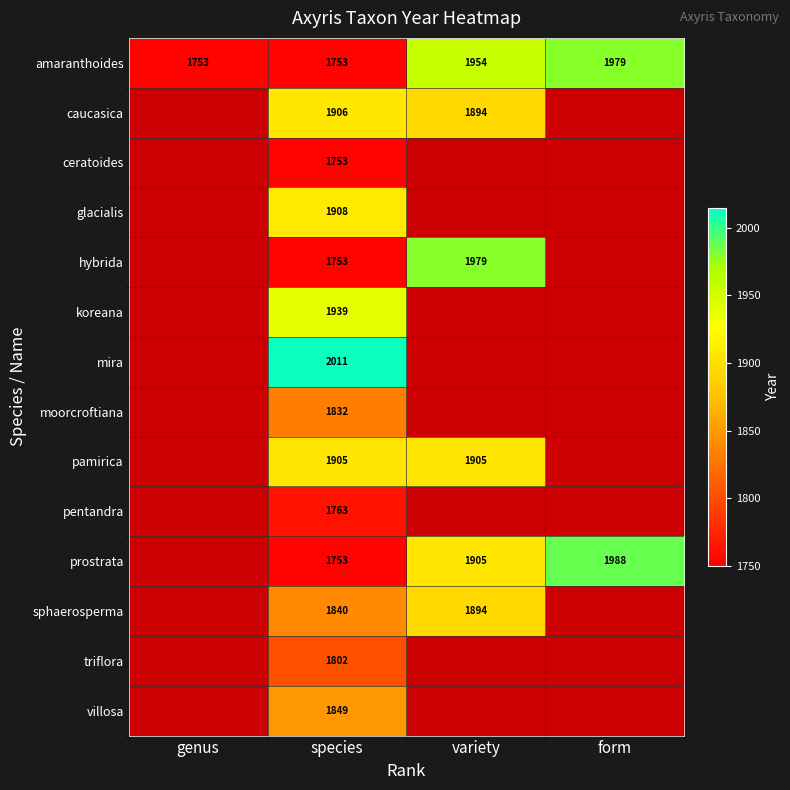

The value of amaranthoides at variety is 681. True or false?

False